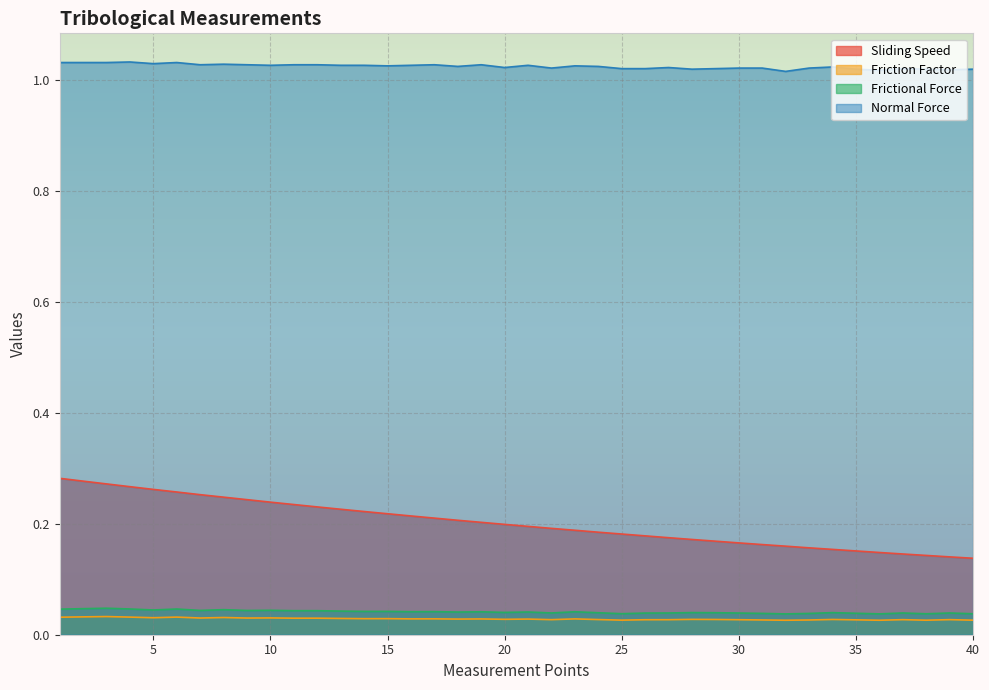

Does the chart display data point markers on the line(s)?

No